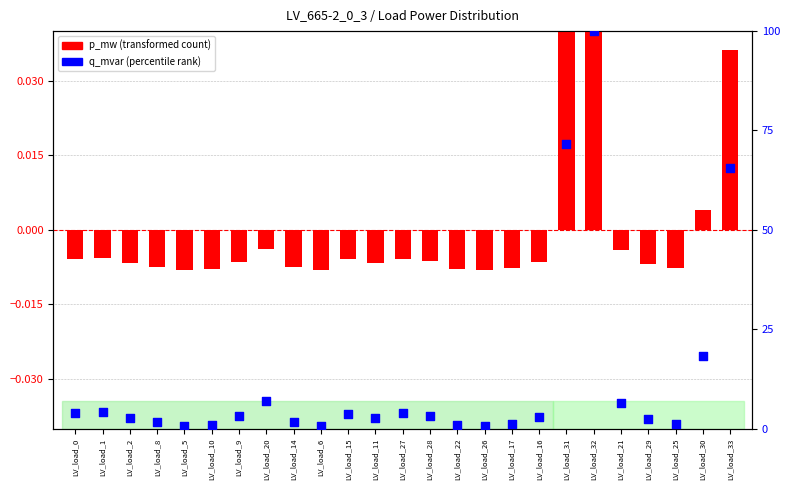

Which series has the largest total across all categories?

q_mvar (percentile)